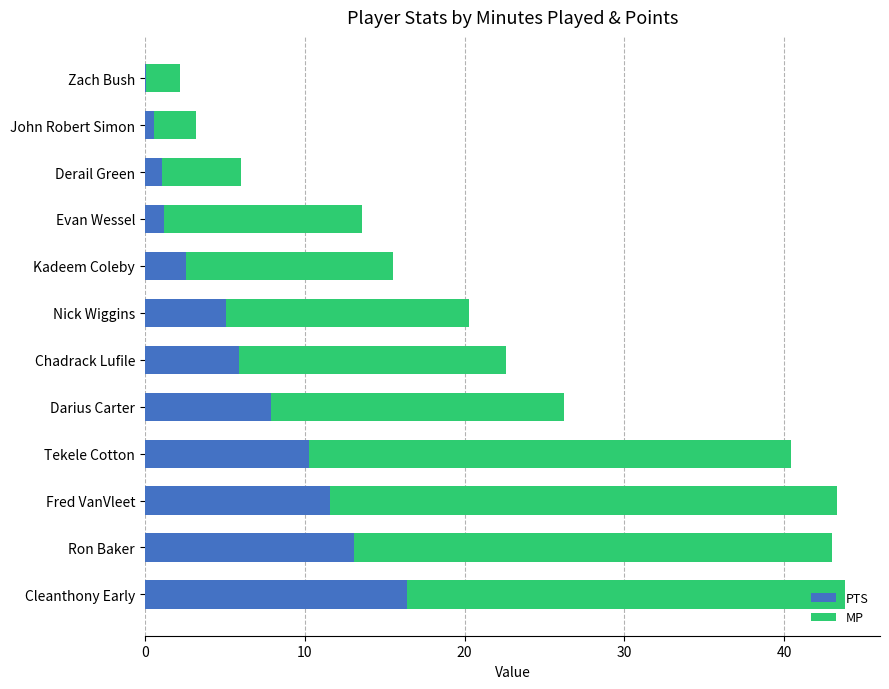

True or false: PTS has a value of 1.6 at Chadrack Lufile.

False